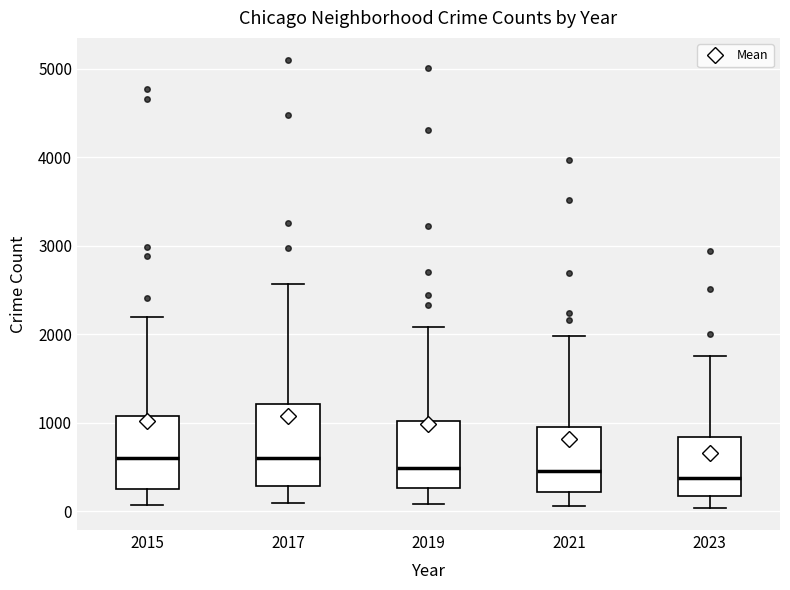

Reading left to right, read every box against the y-axis: the position of its median line, the range the box covers, and the ends of its whiskers. The values are not printed on the chart, so give them approximately, as read against the axis.

2015: median 600, box 300 to 1100, whiskers 100 to 2200
2017: median 600, box 300 to 1200, whiskers 100 to 2600
2019: median 500, box 300 to 1000, whiskers 100 to 2100
2021: median 500, box 200 to 900, whiskers 100 to 2000
2023: median 400, box 200 to 800, whiskers 0 to 1800